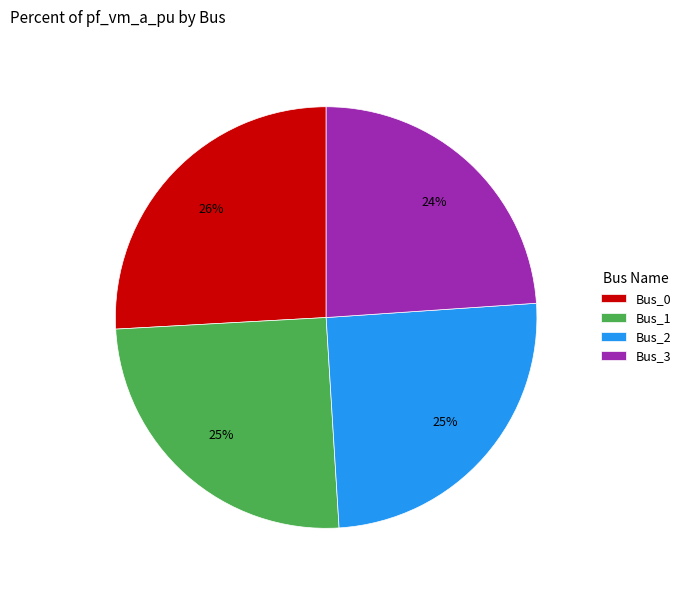

What percentage is the Bus_3 slice, to the nearest percent?

24%